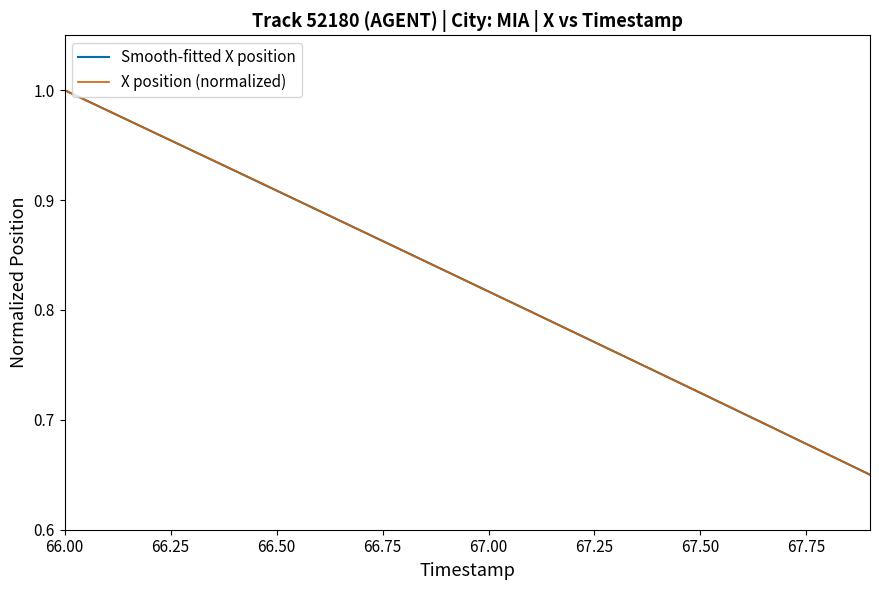

List the labels in order of value, largest first.

66.0, 66.1, 66.2, 66.3, 66.4, 66.5, 66.6, 66.7, 66.8, 66.9, 67.0, 67.1, 67.2, 67.3, 67.4, 67.5, 67.6, 67.7, 67.8, 67.9